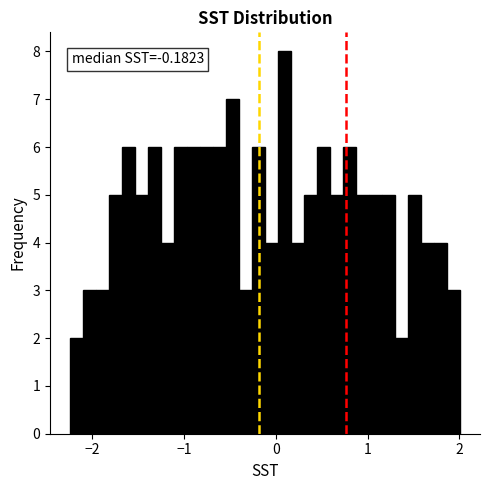

Read against the x-axis, roughly where is the centre of the tallest bar?

0.1